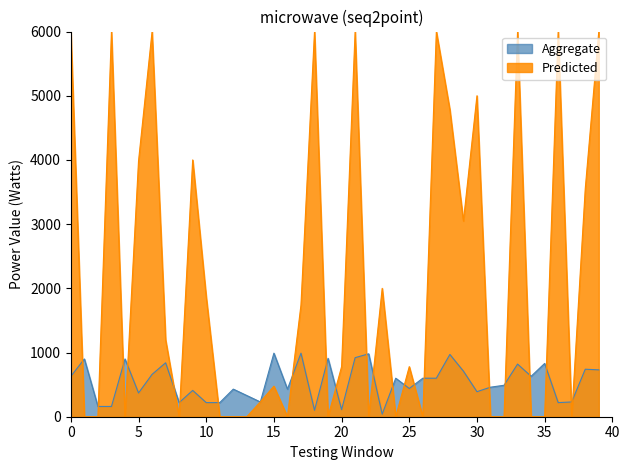

List the series in order of their peak value, highest first.

Predicted, Aggregate